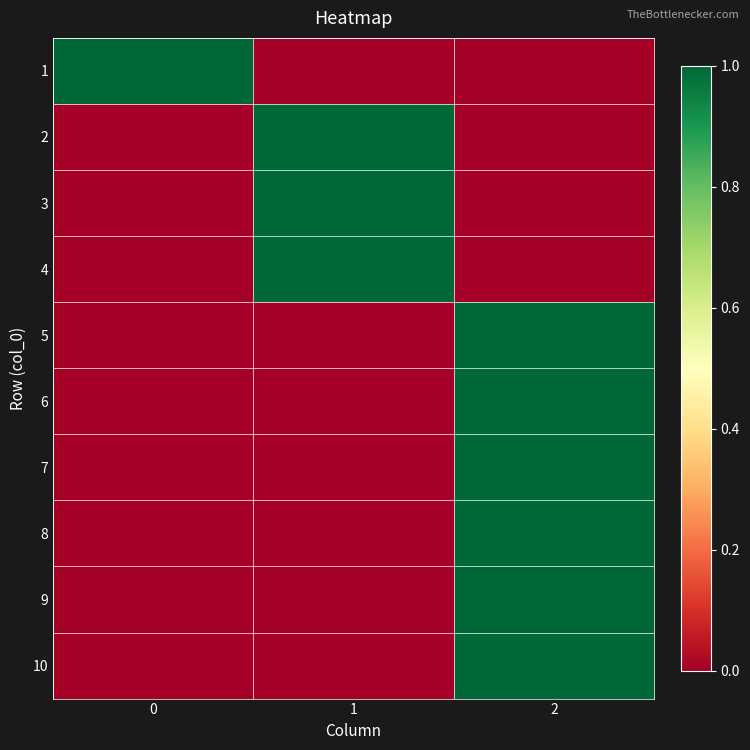

Count the number of data series in this chart.

10